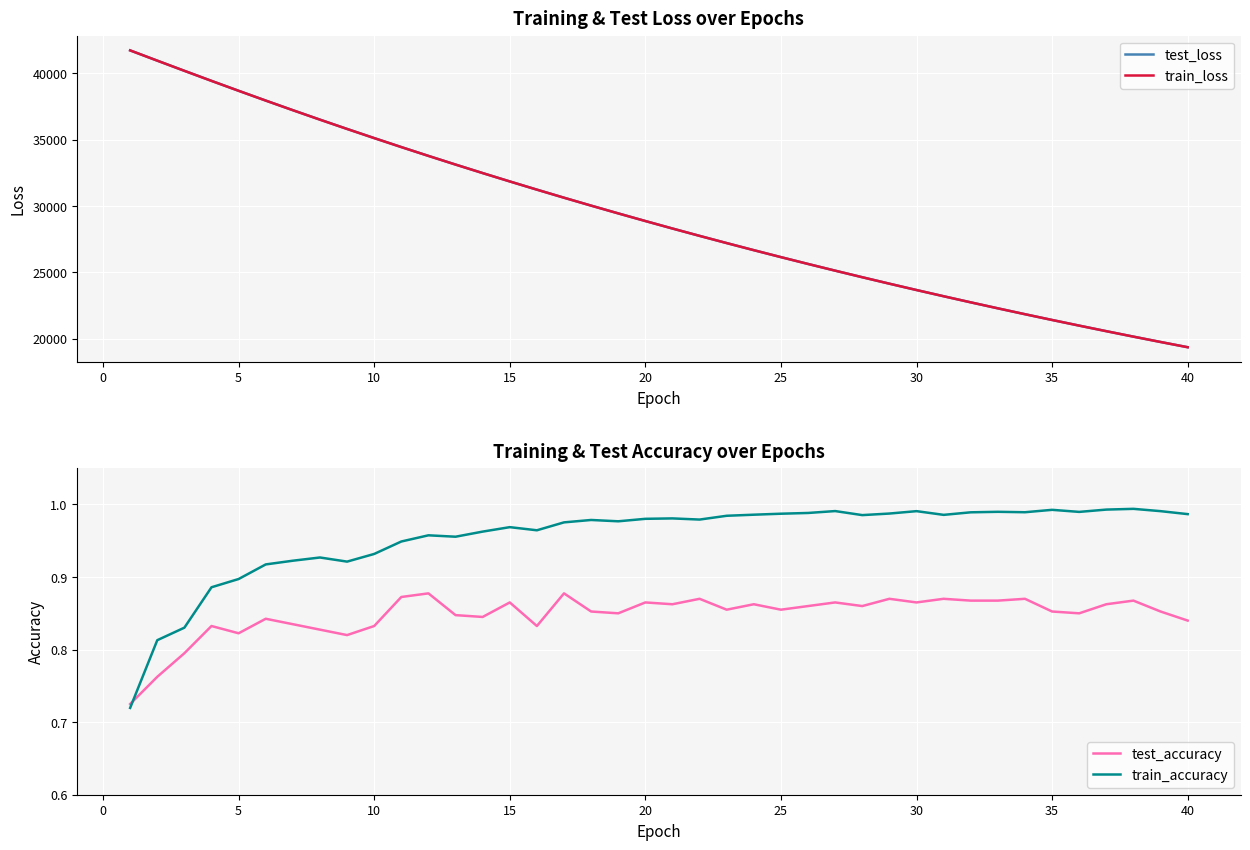

What is the highest value of the test_accuracy series?

0.9